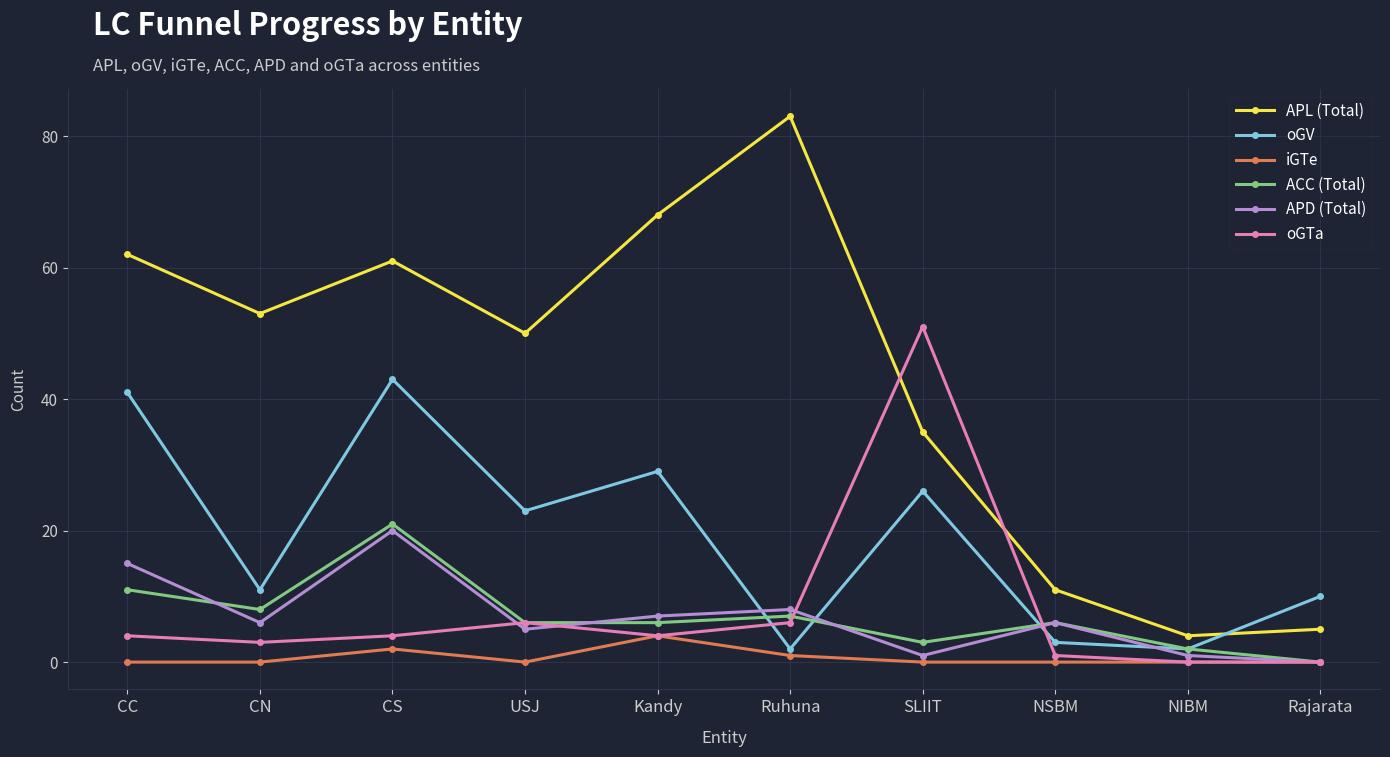

What is the total value across all series at USJ?

90